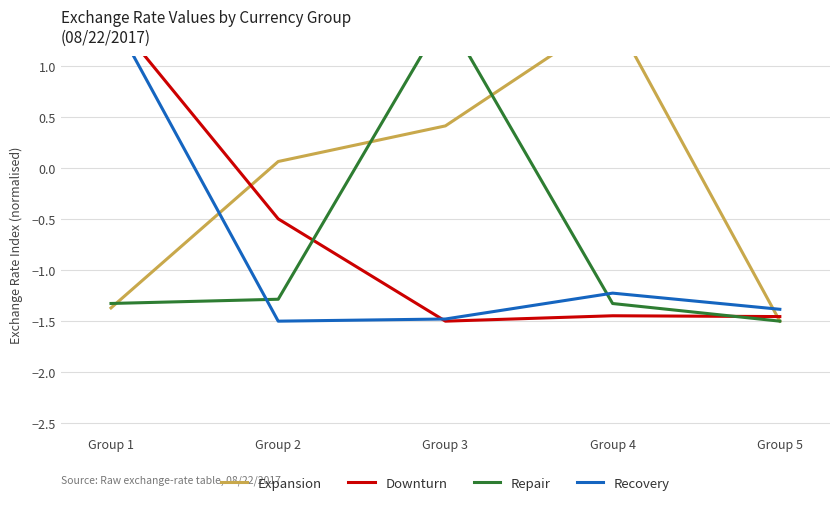

What is the minimum value shown in the chart?

-1.5